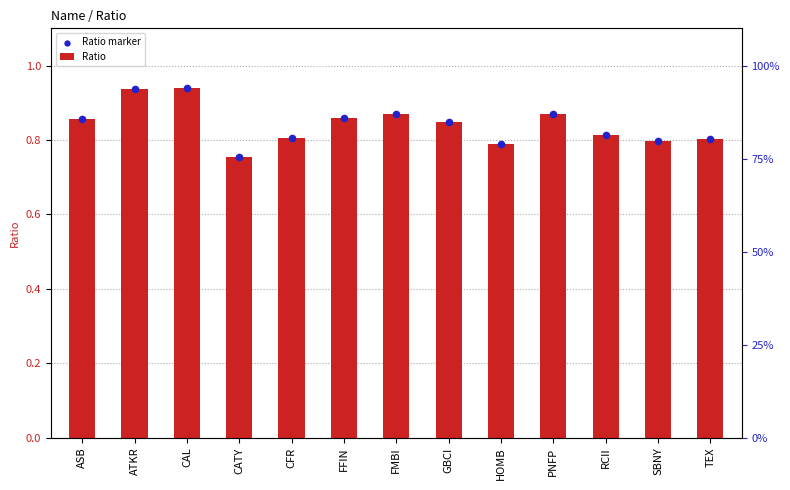

Which series reaches the minimum Y coordinate?

Ratio